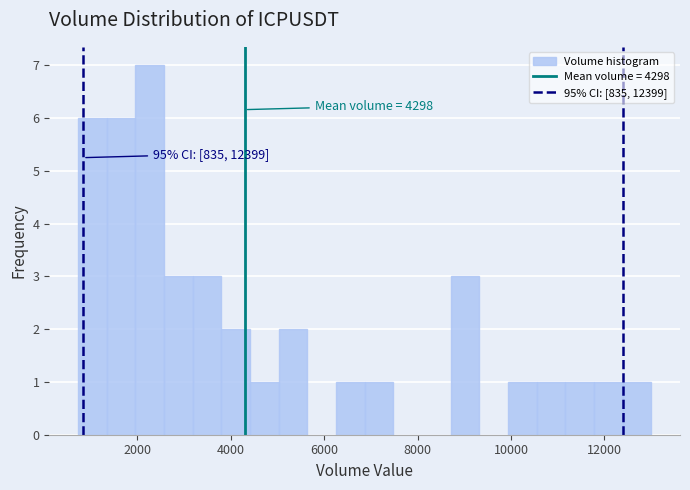

Around what value on the x-axis is the tallest bar? Give the approximate position of its centre, as read against the axis.

2200